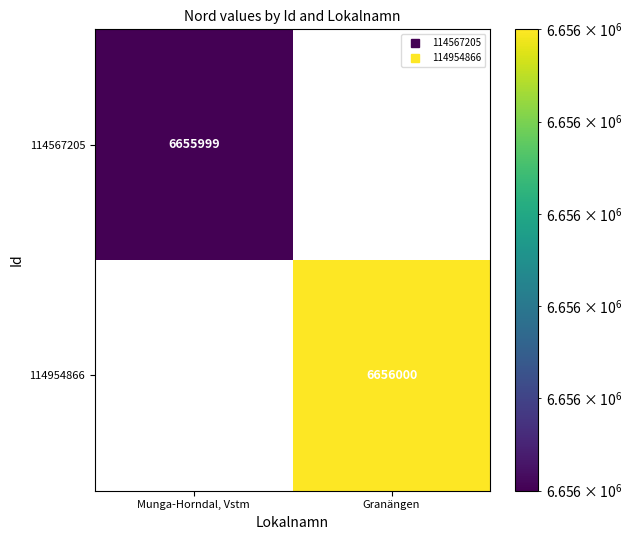

Count the number of data series in this chart.

2